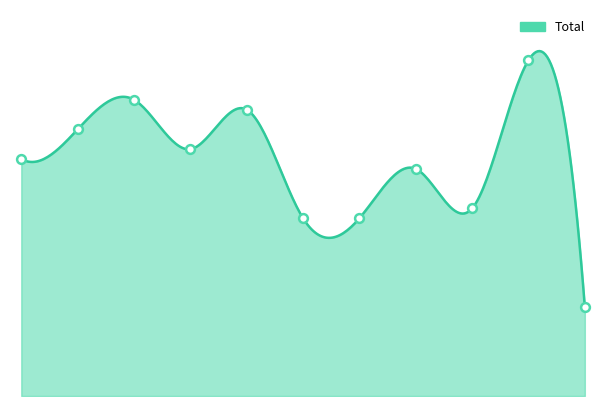

What is the ratio of the value at 2018 to the value at 2017?

0.8